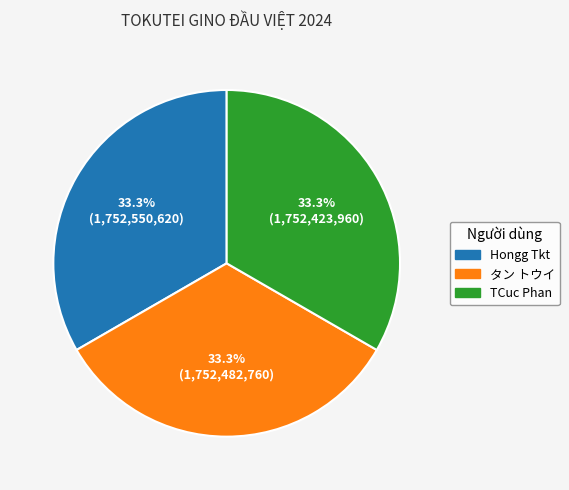

What percentage is the TCuc Phan slice, to the nearest percent?

33%